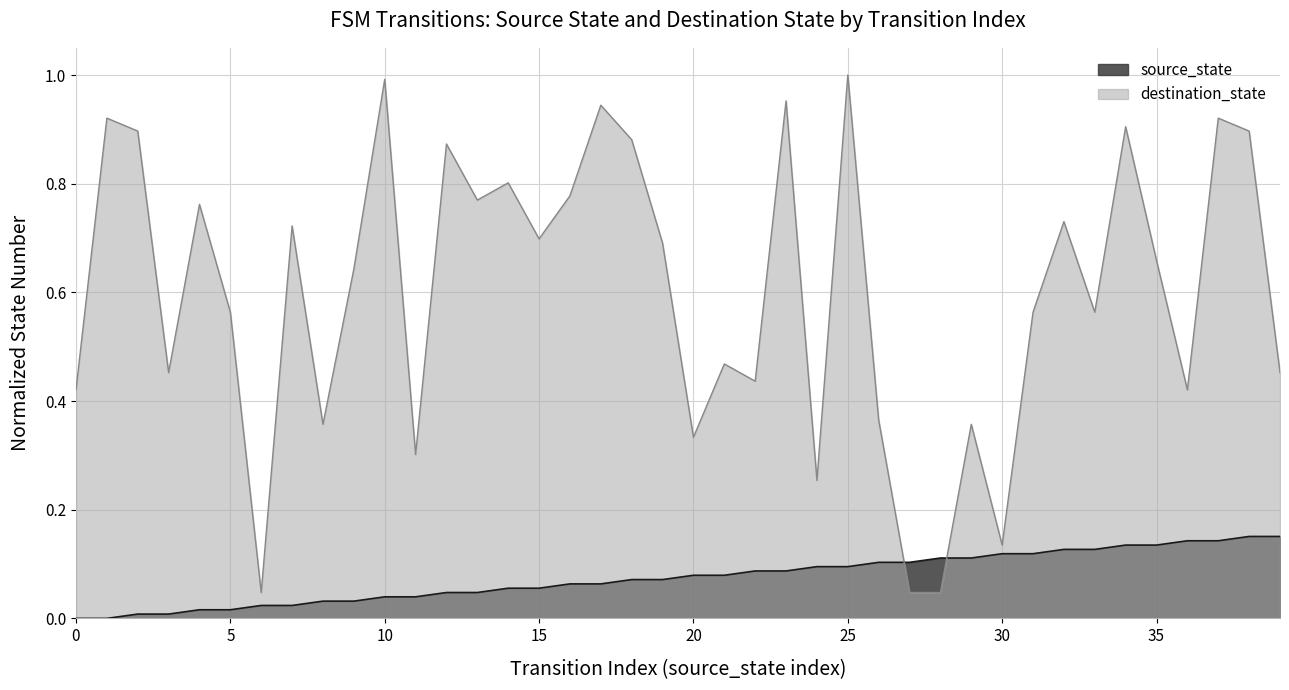

Is it true that the value at 29 is 0.1?

True